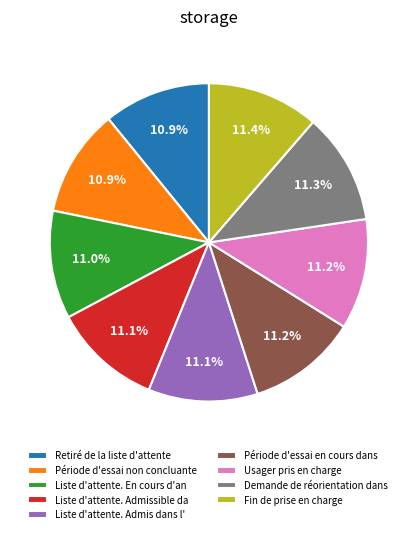

What is the total percentage of Usager pris en charge and Fin de prise en charge?

22.6%